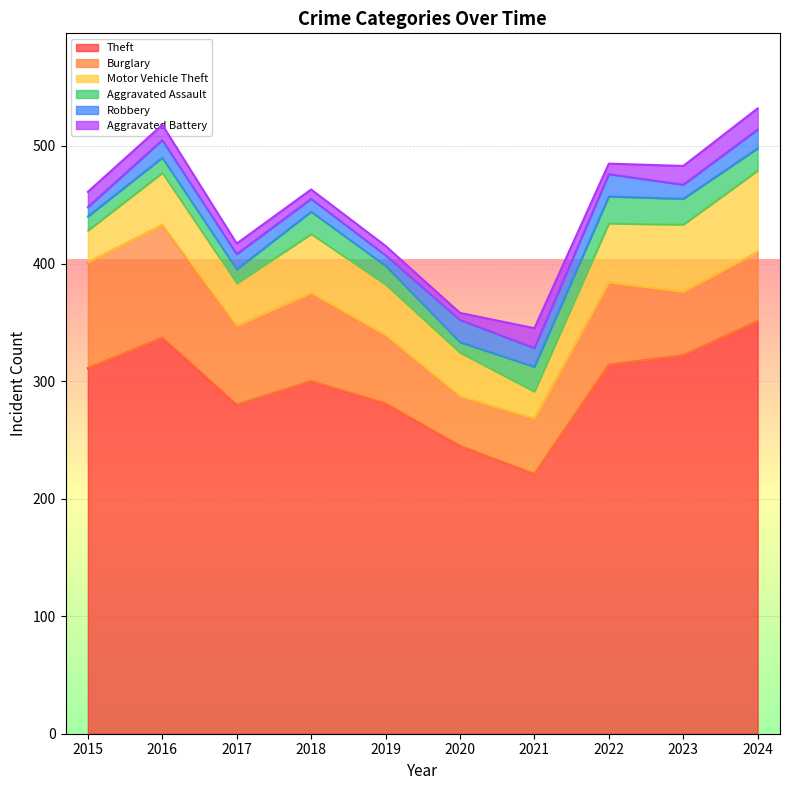

At how many categories does at least one series exceed 161?

10